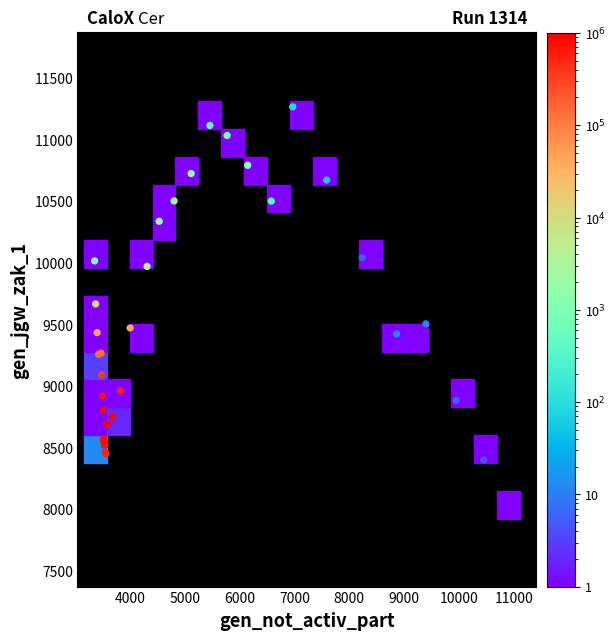

What Y value in the scatter plot is closest to 9619?

9667